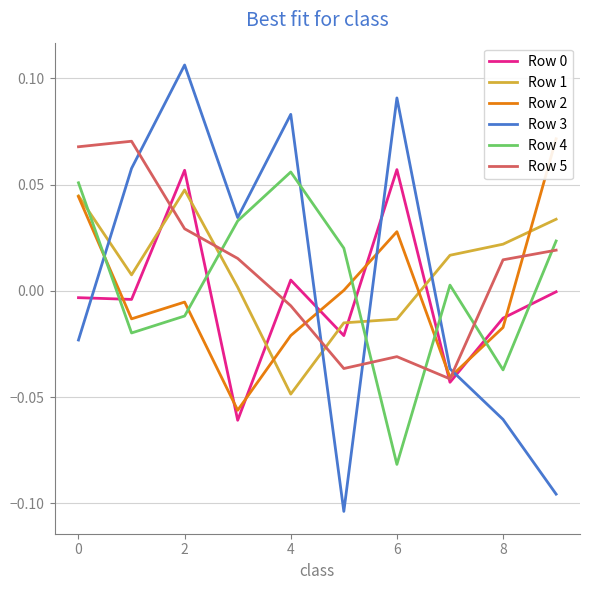

How many positive values does the Row 2 series have?

4